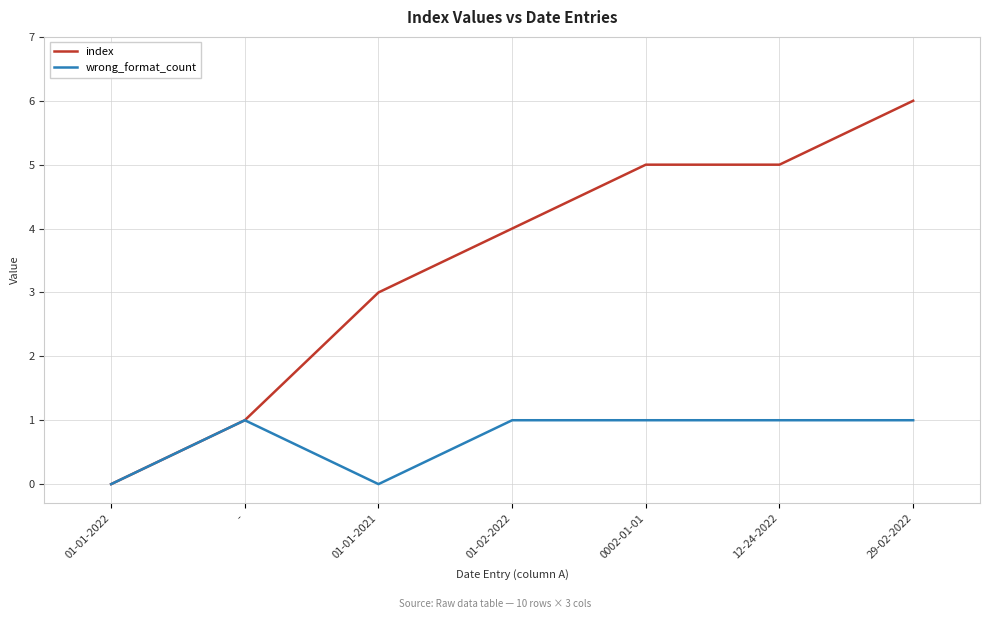

What is the difference between the maximum and second lowest values in the wrong_format_count series?

1